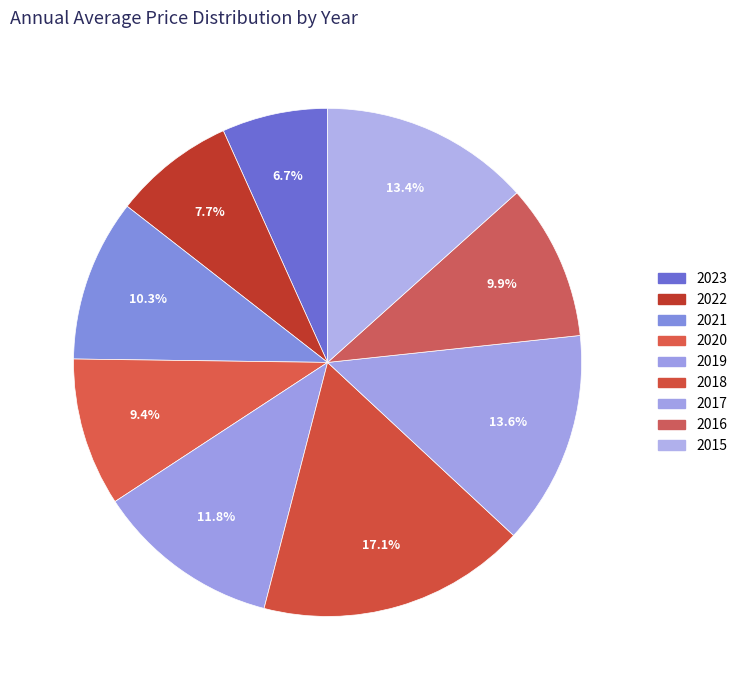

What portion of the pie excludes 2015?

86.6%